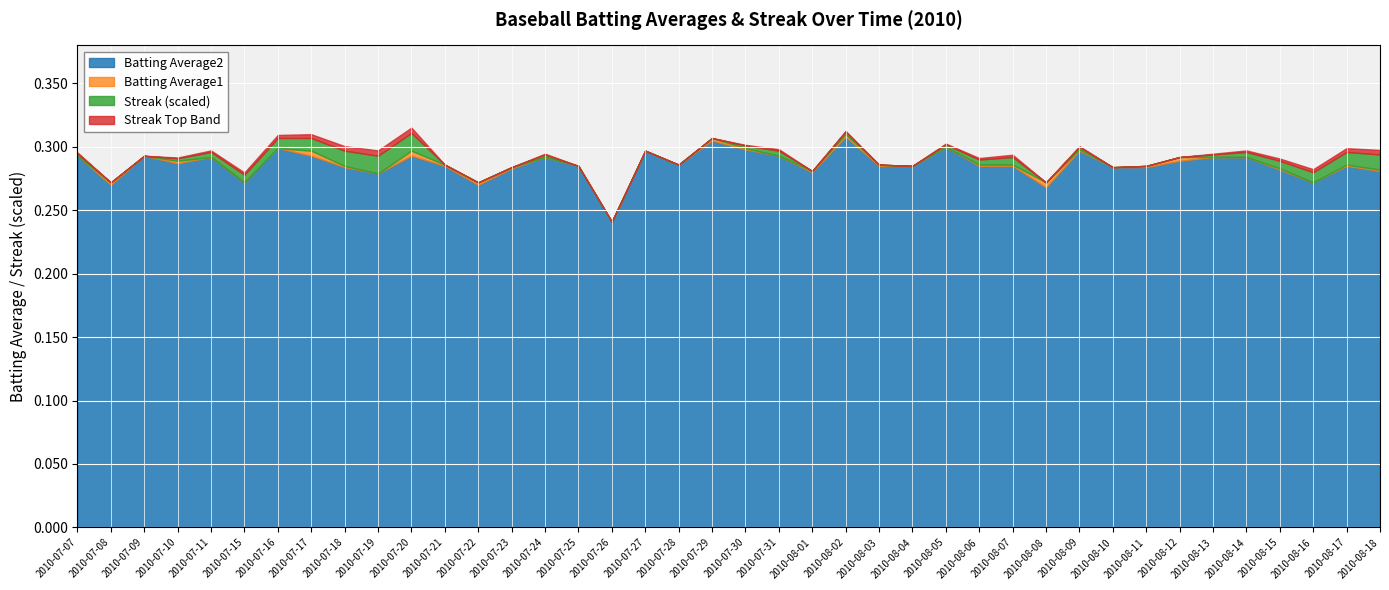

True or false: Batting Average2 and Batting Average1 cross at least once.

False